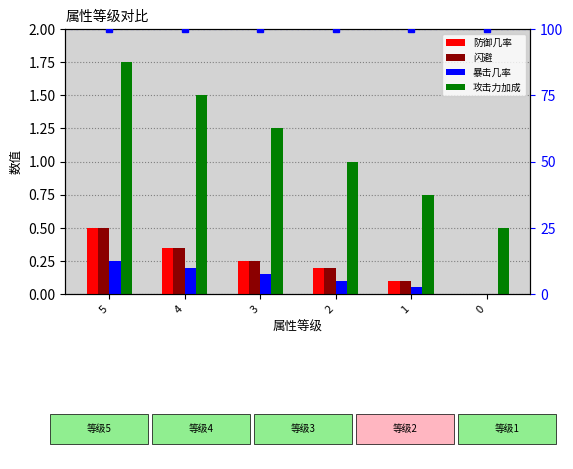

Between 5 and 2, which is larger?

5